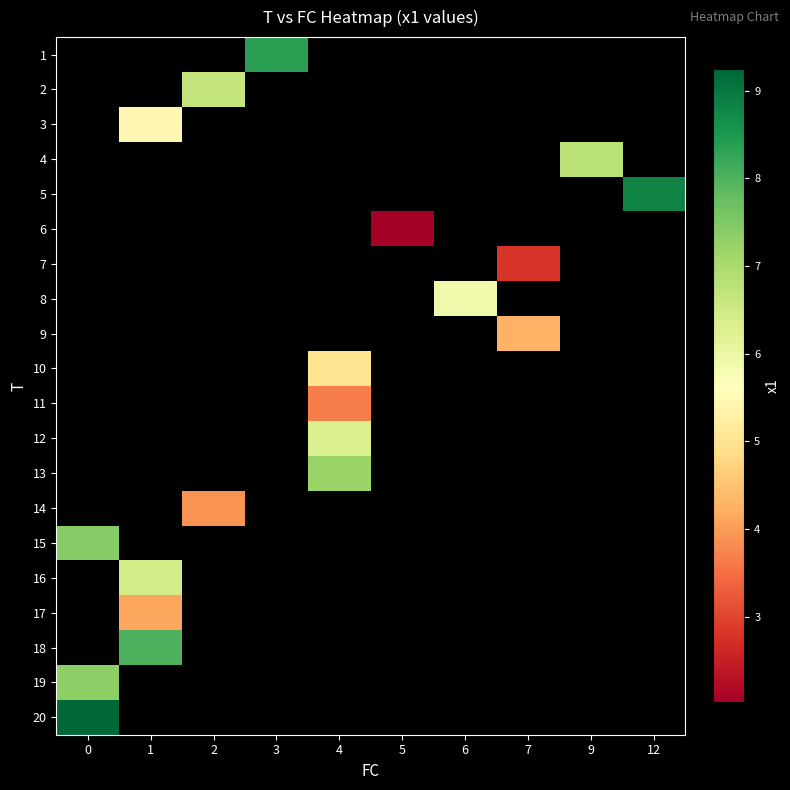

Rank the categories by 10 value from highest to lowest.

0, 1, 2, 3, 4, 5, 6, 7, 9, 12